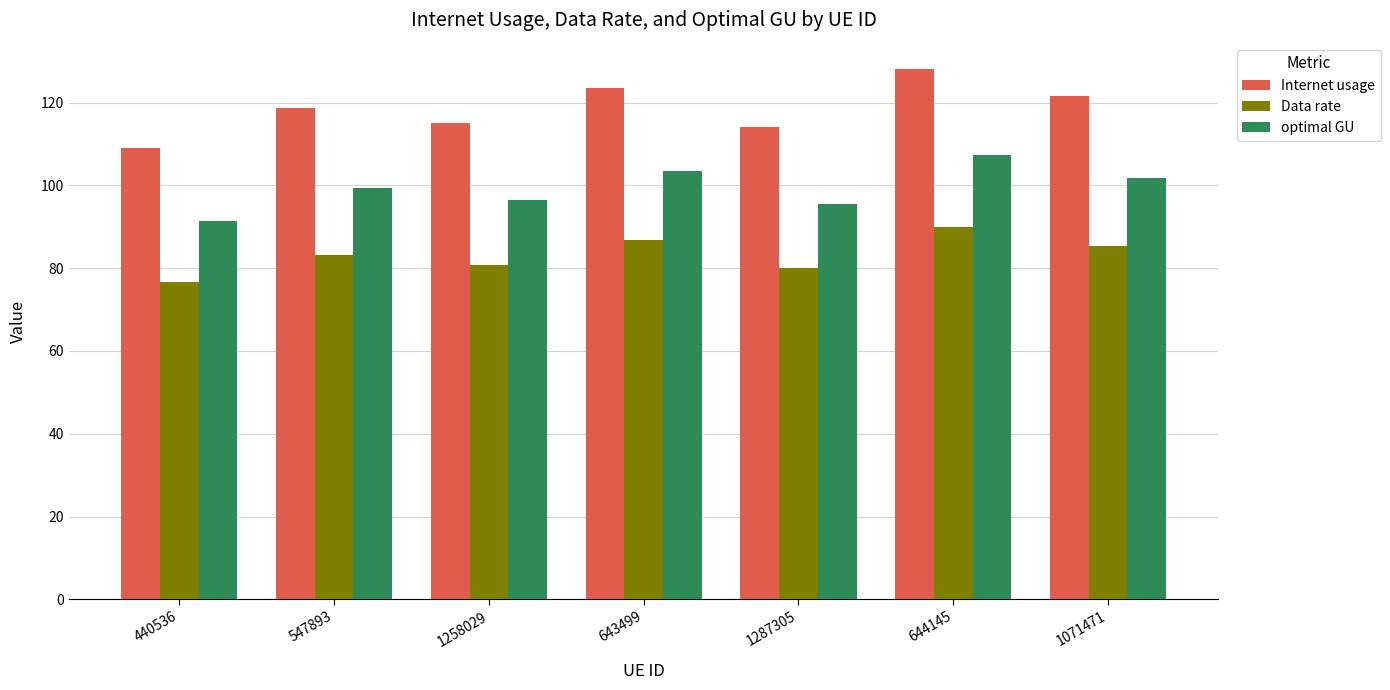

What is the spread (max minus min) of values at 440536?

32.5